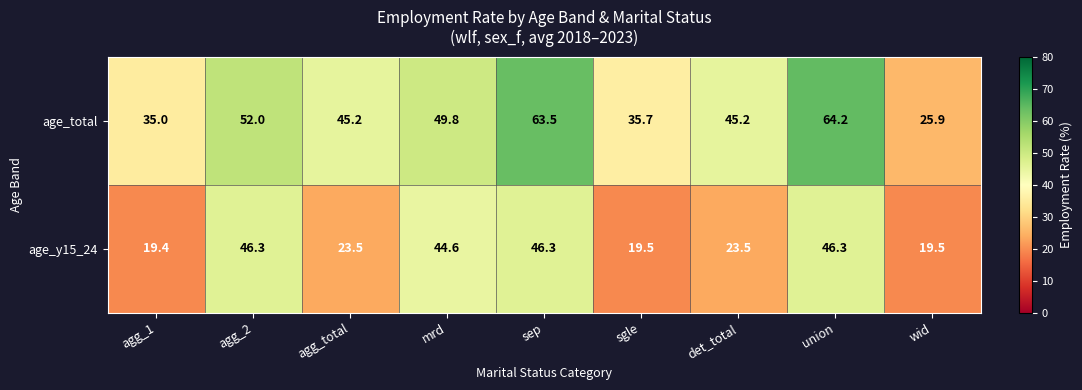

Which label corresponds to the smallest value in the chart?

agg_1